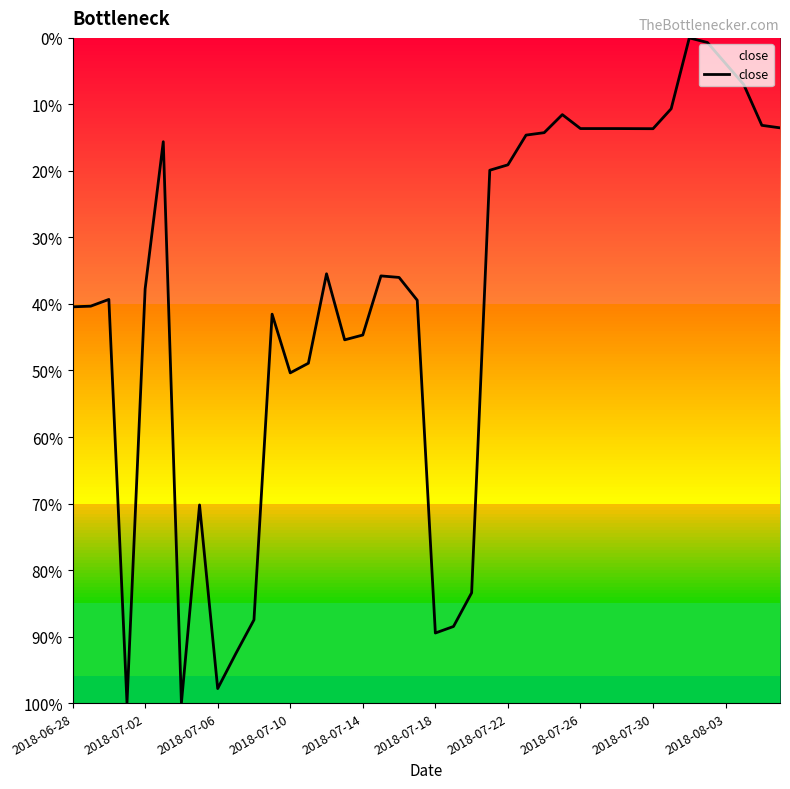

Does the chart have visible grid lines?

No